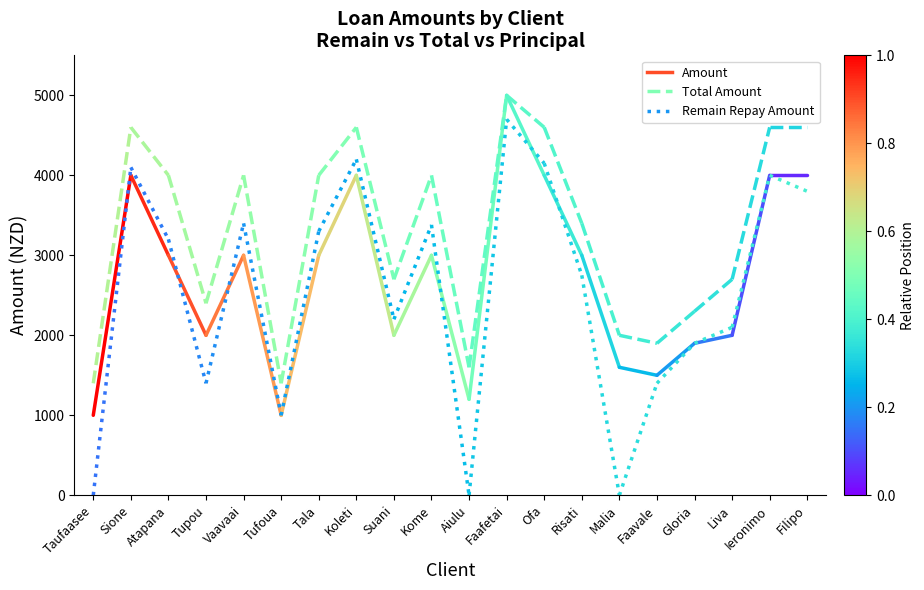

What are all the series names shown in the legend?

Amount, Total Amount, Remain Repay Amount